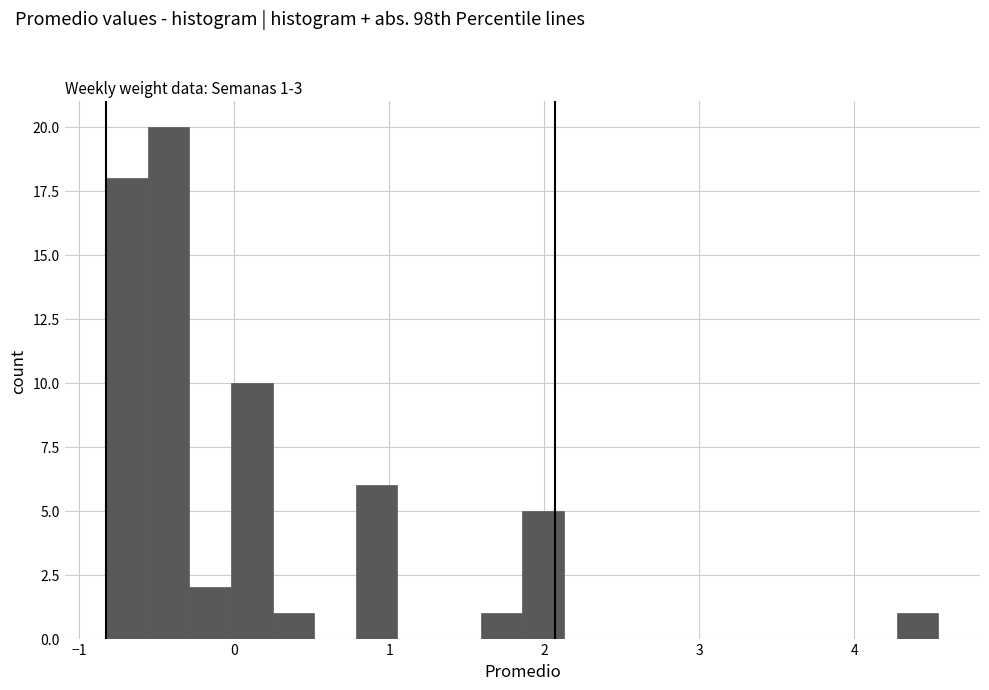

Read against the x-axis, roughly where is the centre of the tallest bar?

-0.4